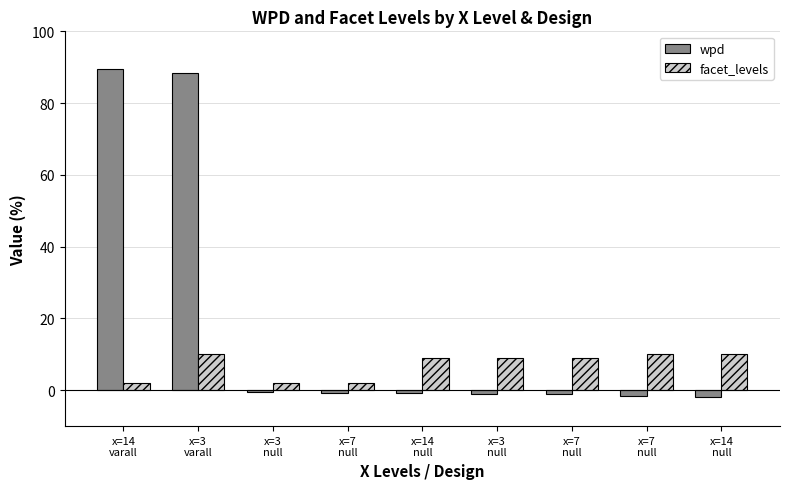

How many data points does each series have?

9